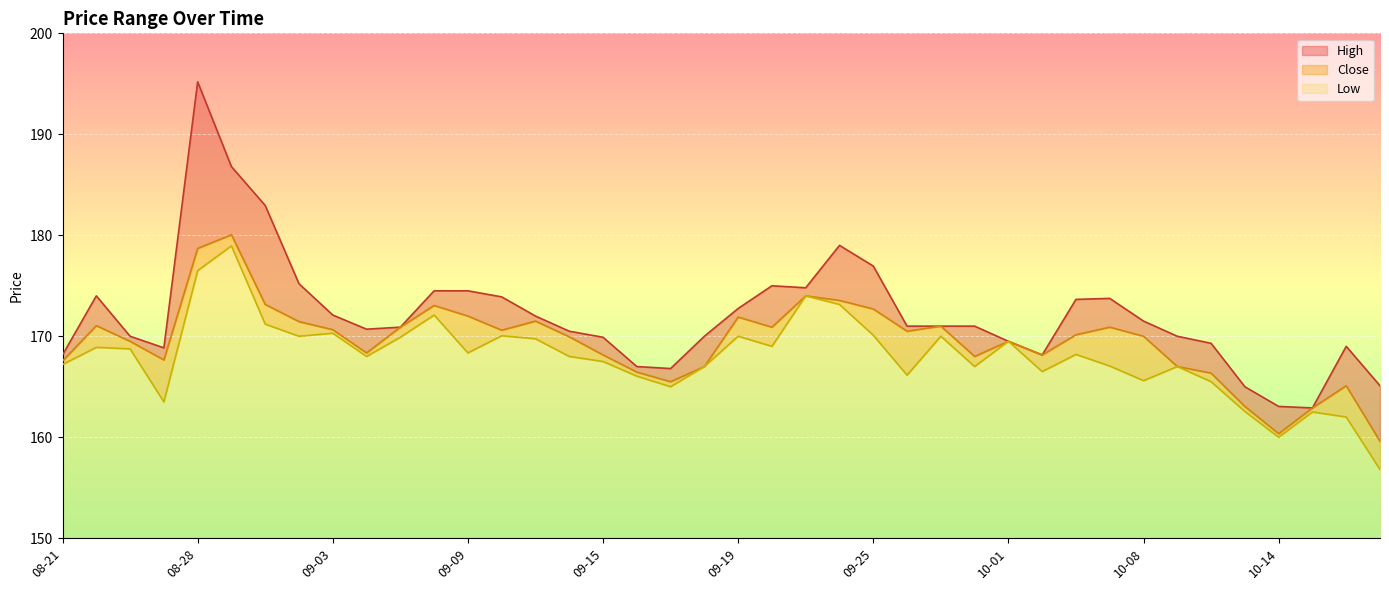

Rank the series by their maximum value, from lowest to highest.

Low, Close, High